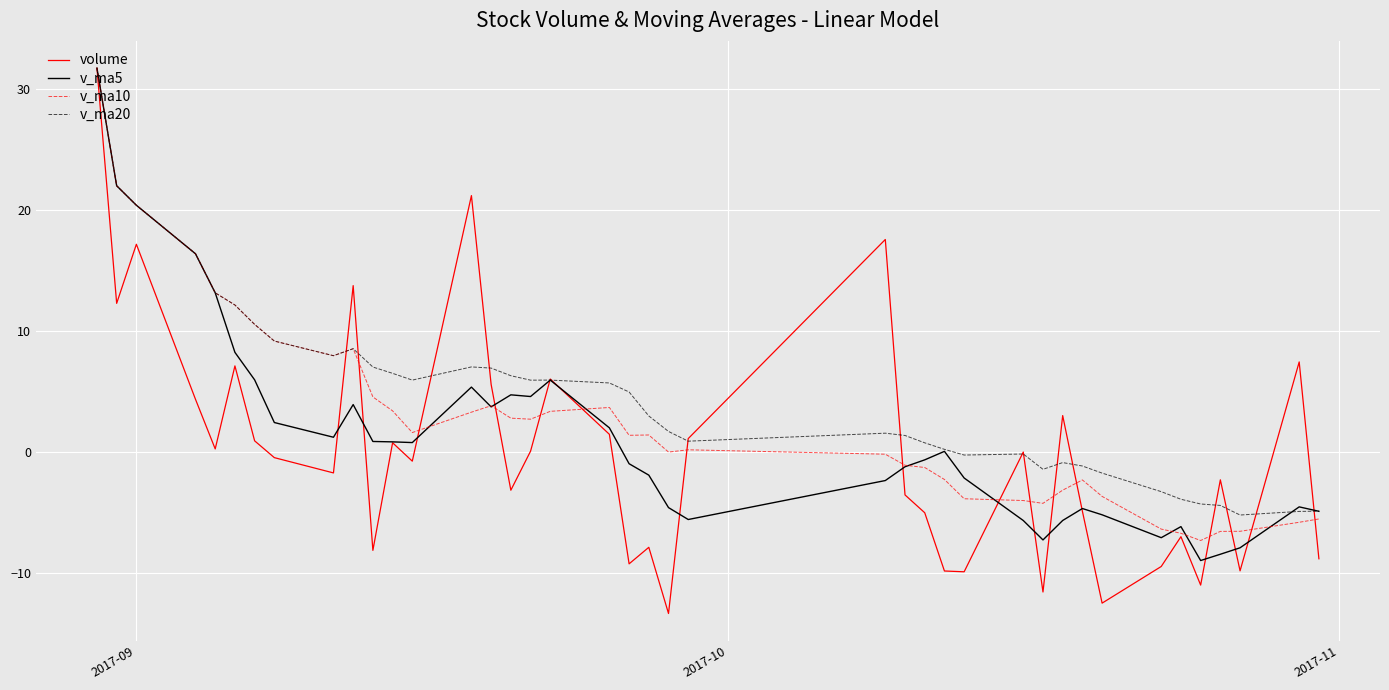

Which series has the largest range (max minus min)?

volume